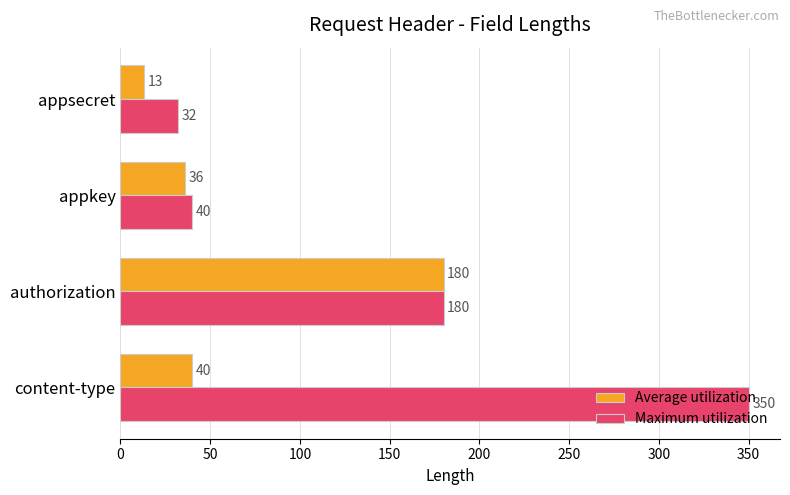

How many data points in Maximum utilization are less than 180?

2